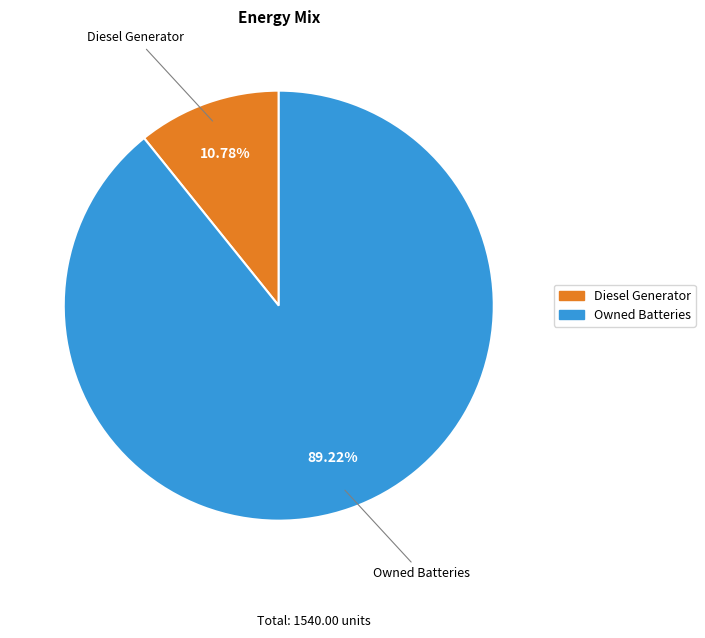

Is there any slice that represents more than half of the pie?

Yes